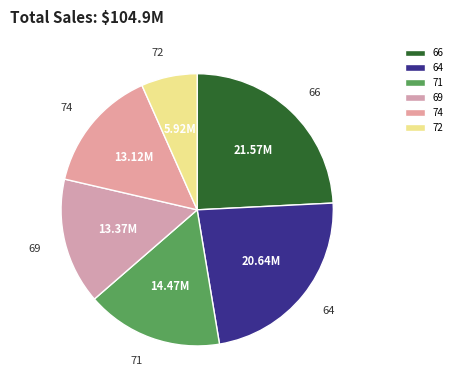

Is the sum of 69 and 64 greater than half?

No